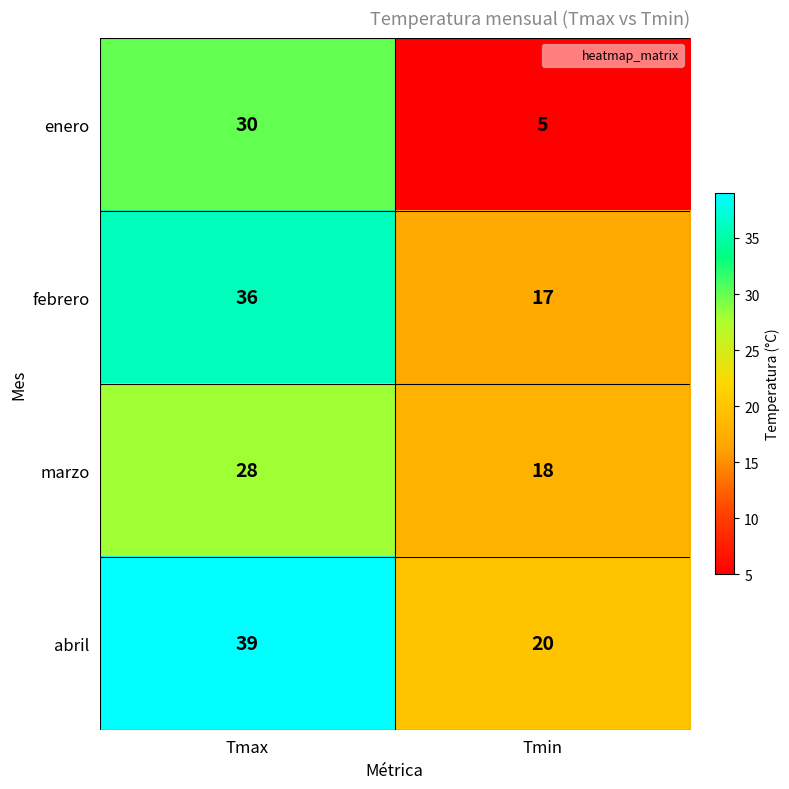

Which label corresponds to the smallest value in the chart?

Tmin